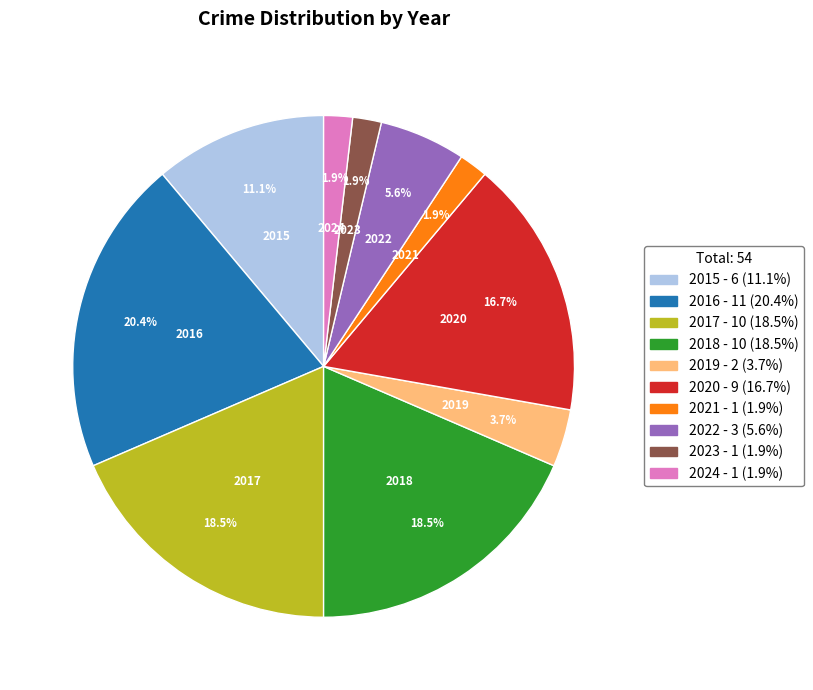

What percentage is NOT represented by 2023?

98.1%